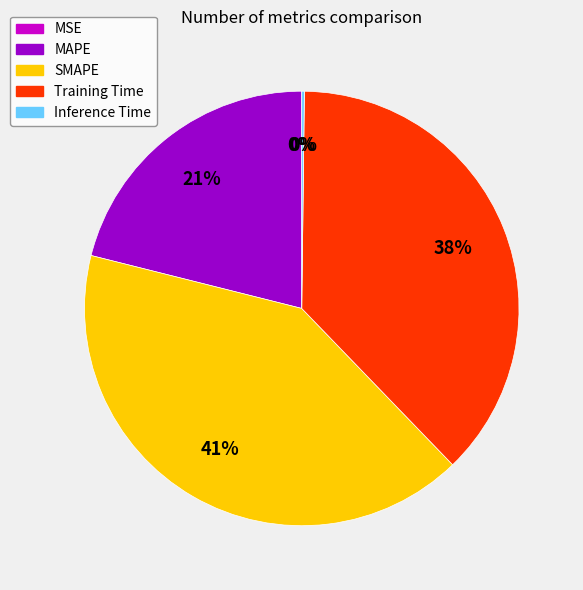

To the nearest percent, what is the difference between the MAPE and Training Time slice percentages?

17%